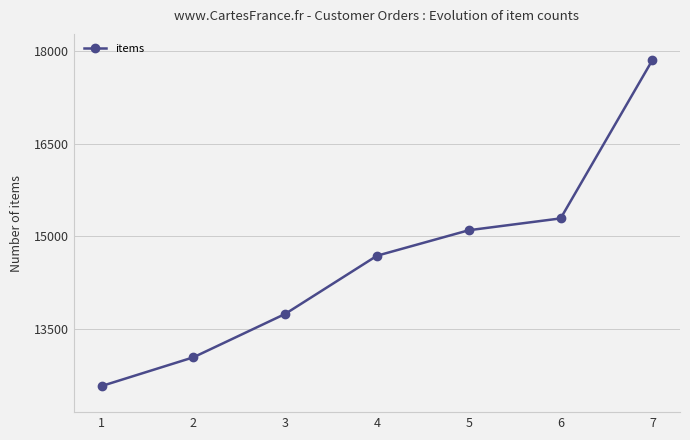

The value at 2 is 13047. True or false?

True